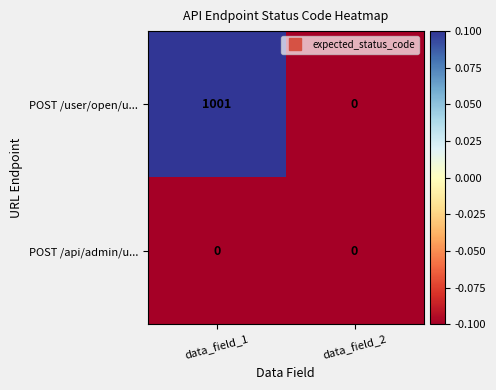

What is the smallest value displayed?

0